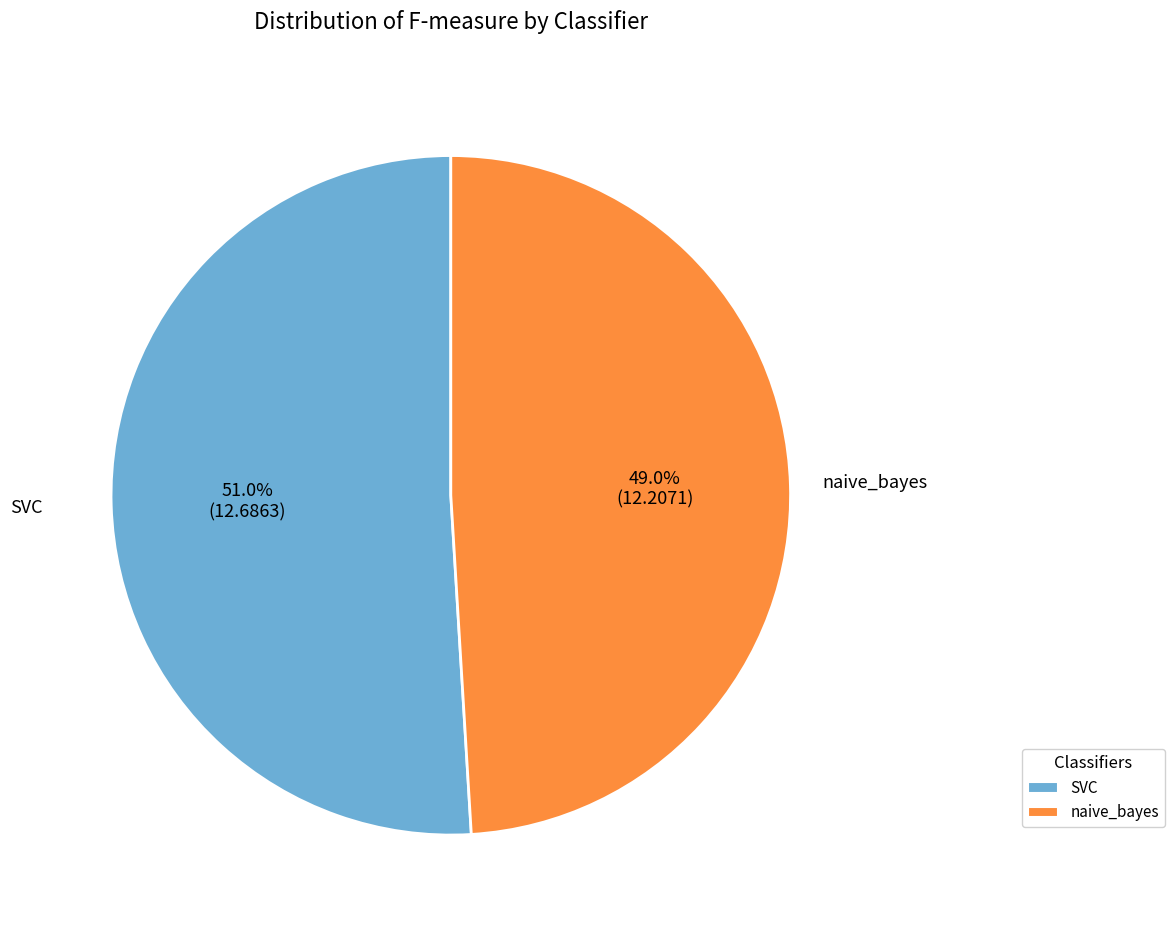

What percentage is NOT represented by naive_bayes?

51.0%